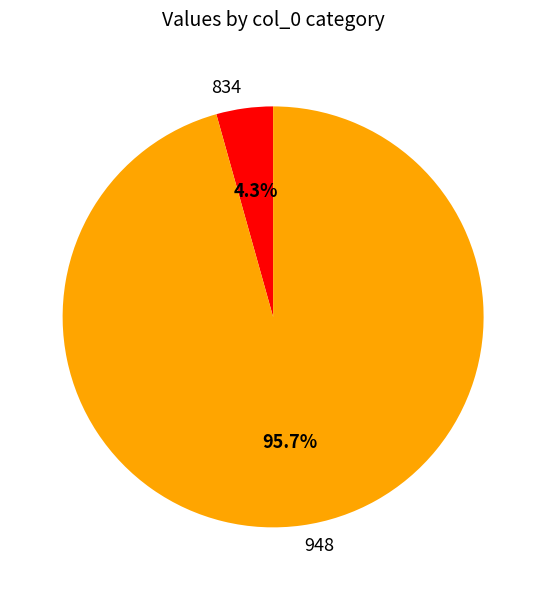

Which category has the smallest portion of the pie?

834